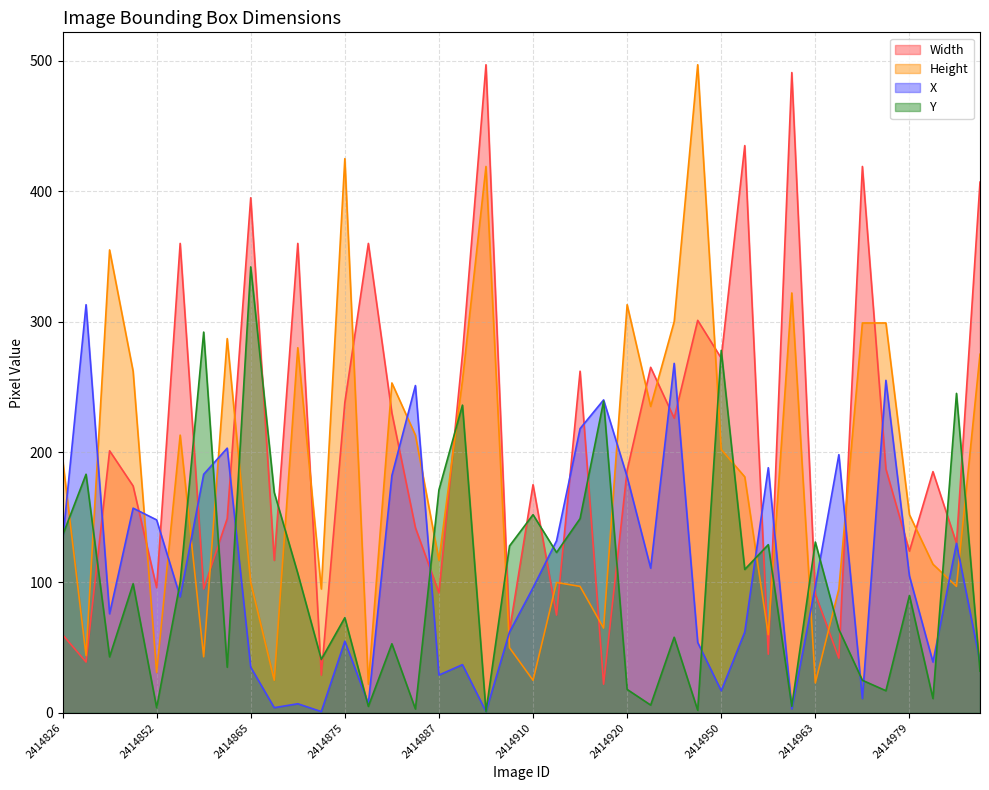

What is the difference between the Width values at 2414964 and 2414978?

145